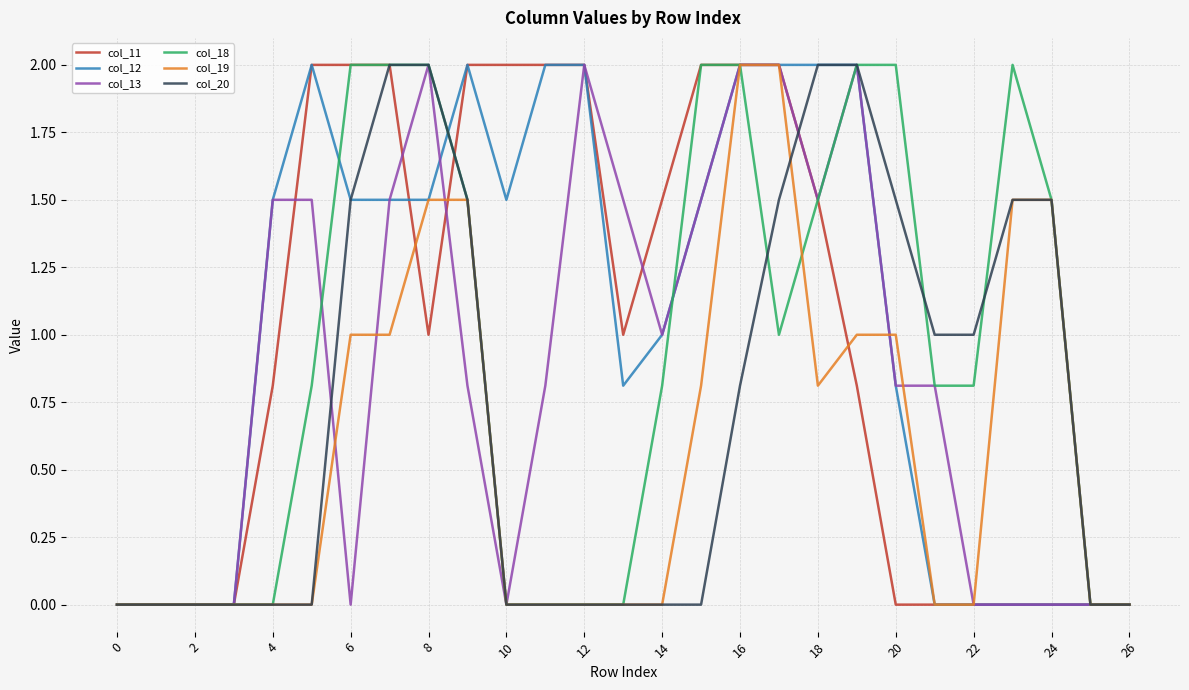

What is the maximum value shown in the chart?

2.0